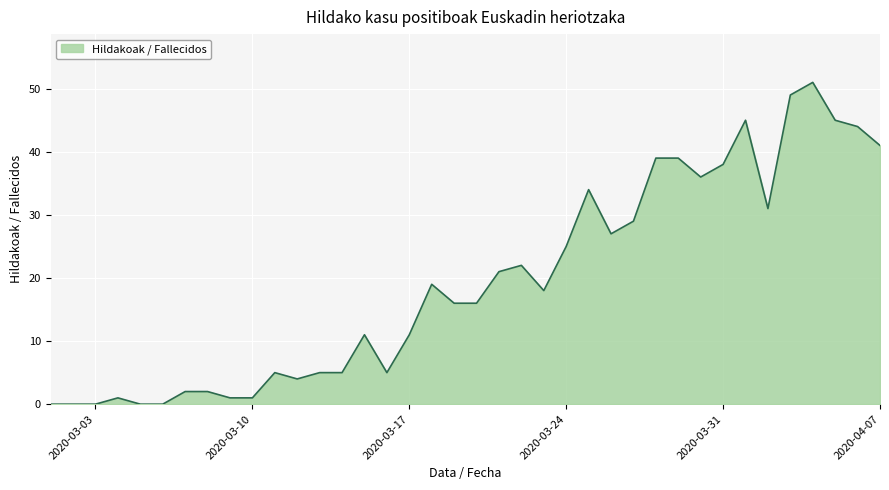

What is the difference between the maximum and minimum values?

51